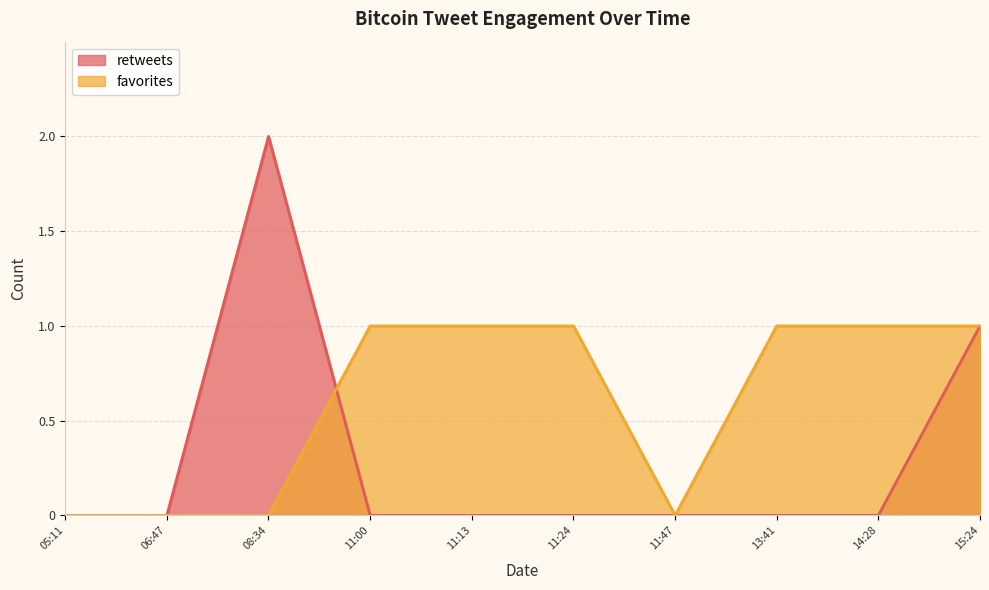

How many interior local valleys does the favorites series have?

1